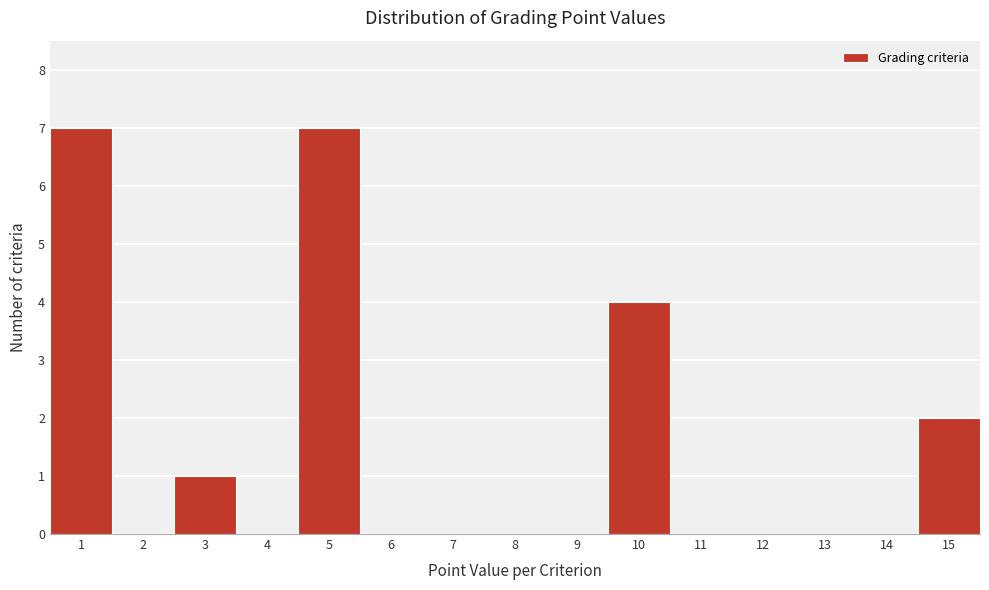

Reading left to right, transcribe this chart: for each bar, give the range it covers on the x-axis and its height. The values are not printed on the chart, so give them approximately, as read against the axis.

0.5 to 1.5: 7
1.5 to 2.5: 0
2.5 to 3.5: 1
3.5 to 4.5: 0
4.5 to 5.5: 7
5.5 to 6.5: 0
6.5 to 7.5: 0
7.5 to 8.5: 0
8.5 to 9.5: 0
9.5 to 10.5: 4
10.5 to 11.5: 0
11.5 to 12.5: 0
12.5 to 13.5: 0
13.5 to 14.5: 0
14.5 to 15.5: 2